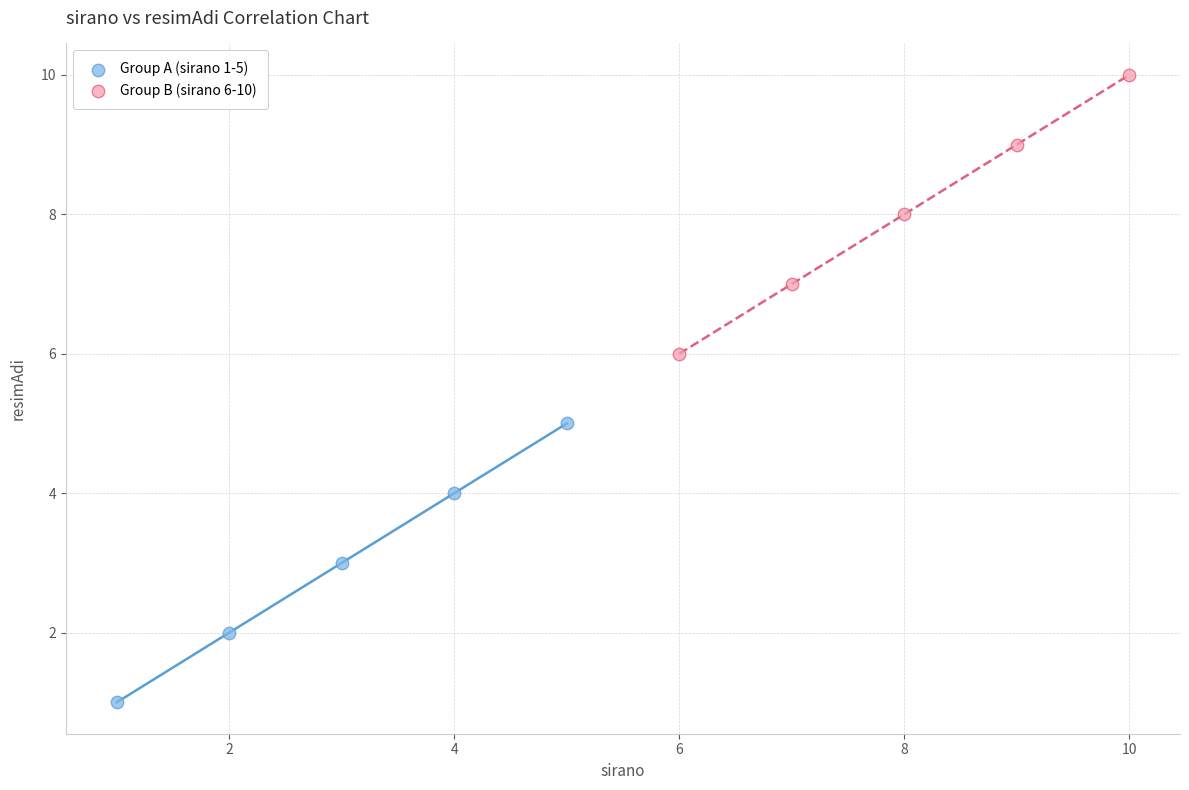

Which series reaches the minimum Y coordinate?

Group A (sirano 1-5)